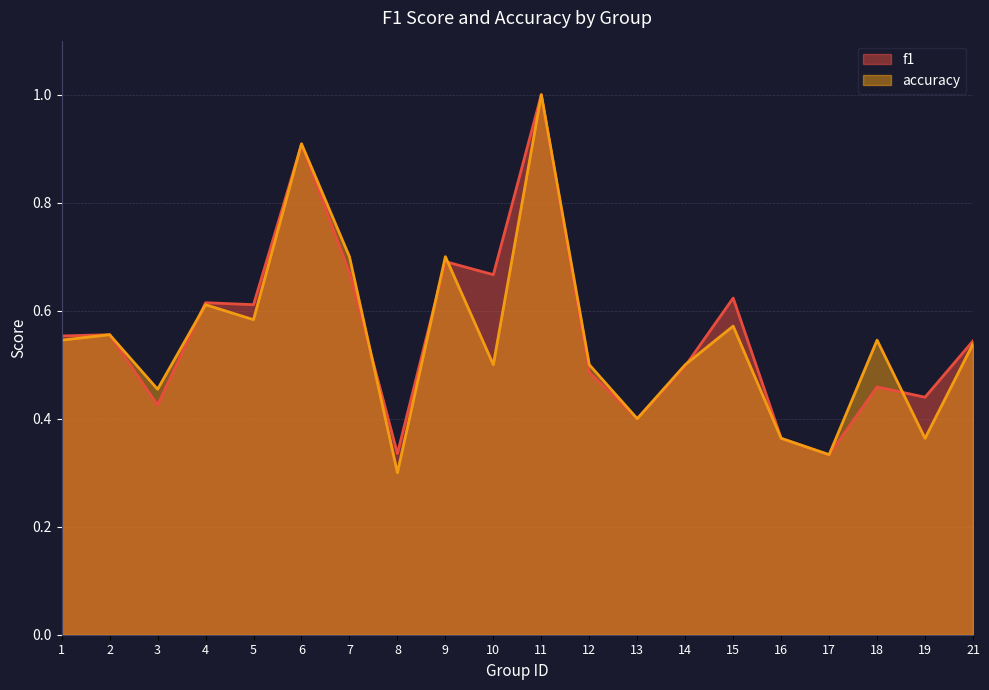

Does the chart display data point markers on the line(s)?

No